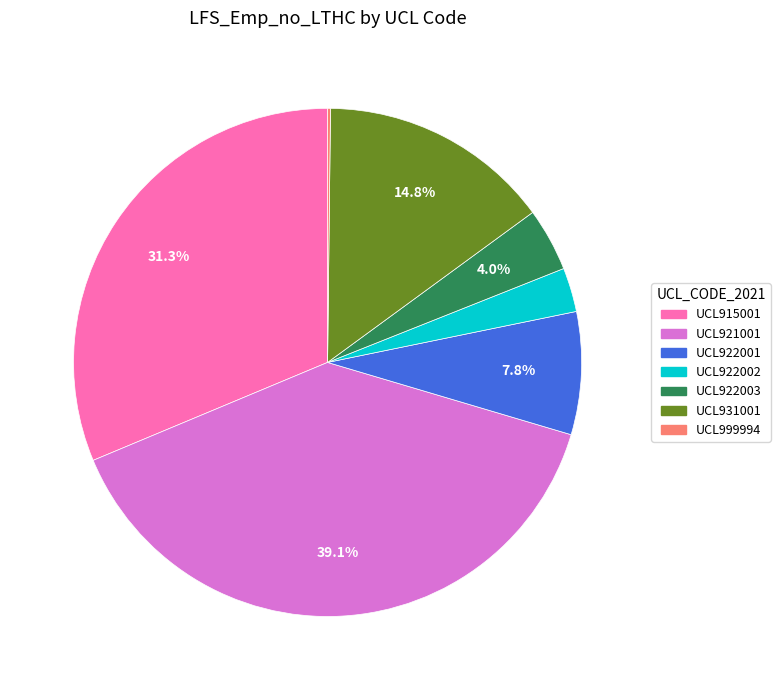

What is the largest slice in the pie chart?

UCL921001